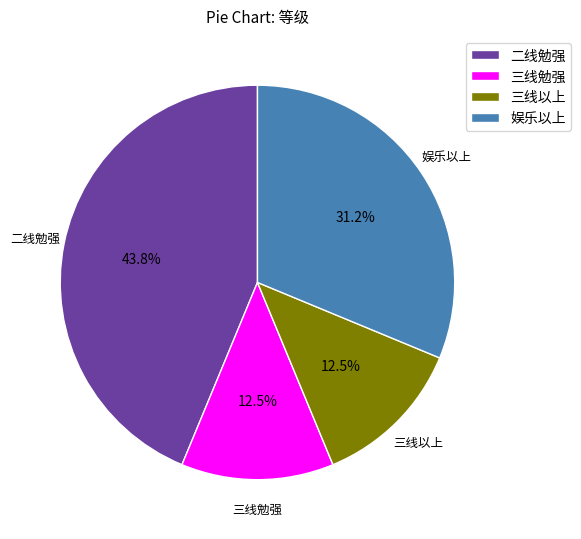

What percentage is the 娱乐以上 slice, to the nearest percent?

31%